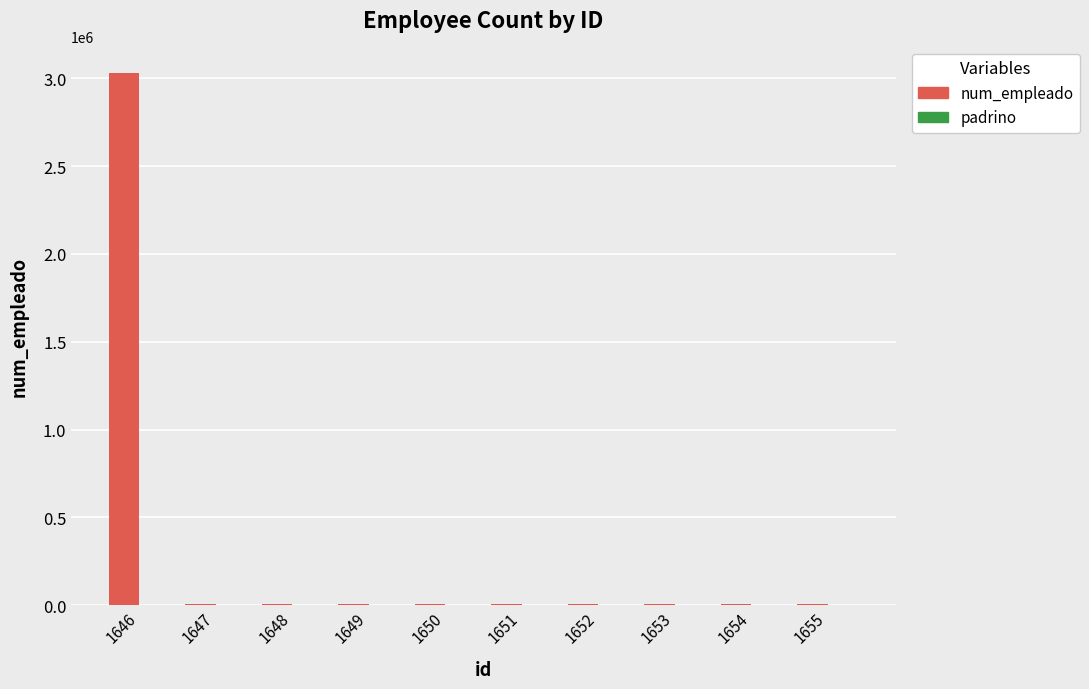

What is the greatest value displayed?

3030303